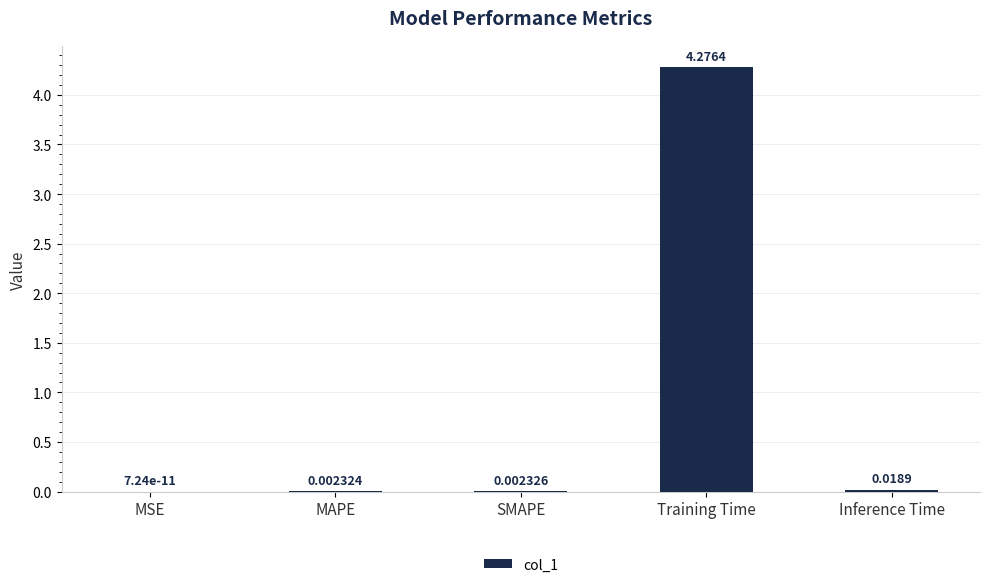

At which category does the chart reach its peak across all series?

Training Time